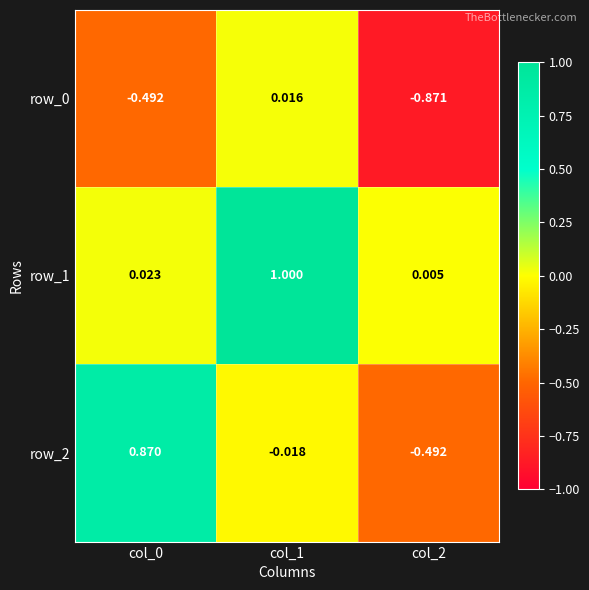

Is the value of row_1 at col_0 greater than the value of row_2 at col_1?

Yes